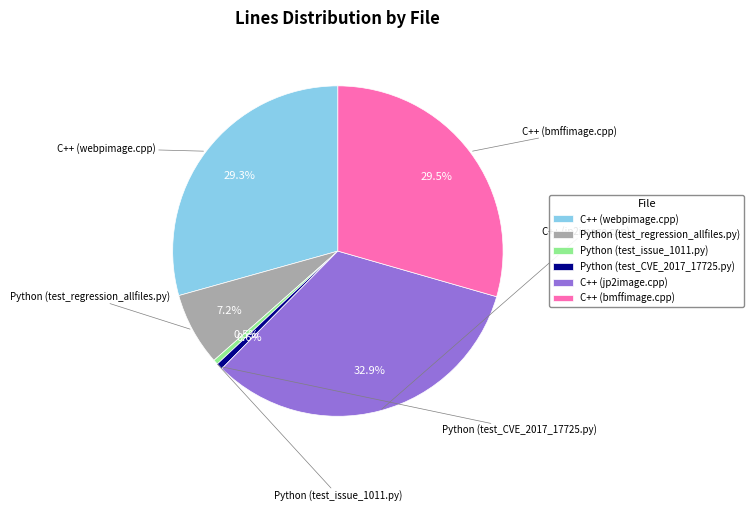

To the nearest percent, what percentage of the pie is C++ (jp2image.cpp)?

33%